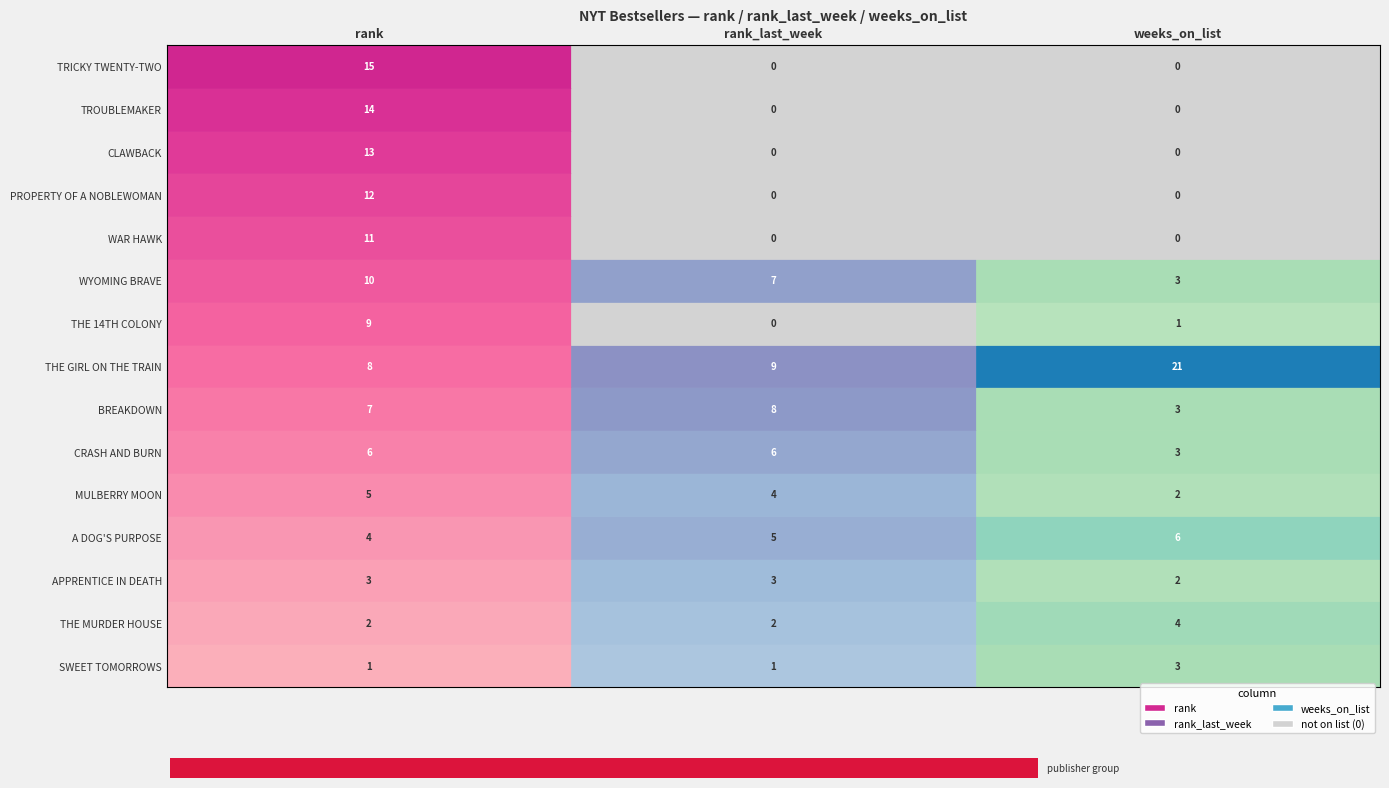

At 2, list the series in order from smallest to largest.

WAR HAWK, PROPERTY OF A NOBLEWOMAN, CLAWBACK, TROUBLEMAKER, TRICKY TWENTY-TWO, THE 14TH COLONY, APPRENTICE IN DEATH, MULBERRY MOON, SWEET TOMORROWS, CRASH AND BURN, BREAKDOWN, WYOMING BRAVE, THE MURDER HOUSE, A DOG'S PURPOSE, THE GIRL ON THE TRAIN